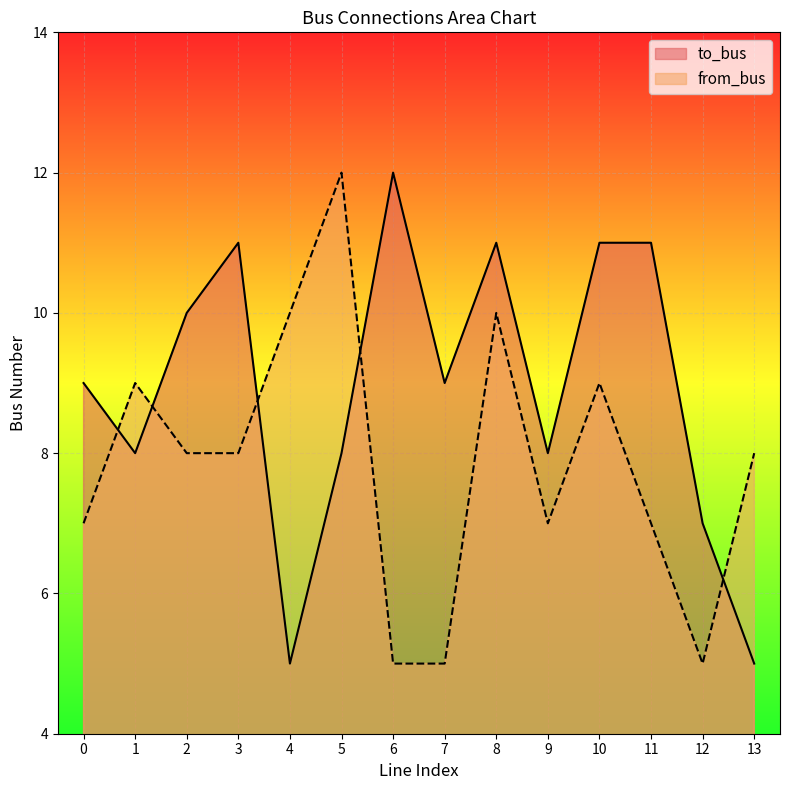

In to_bus_line, how many points are lower than both neighbors (excluding endpoints)?

4